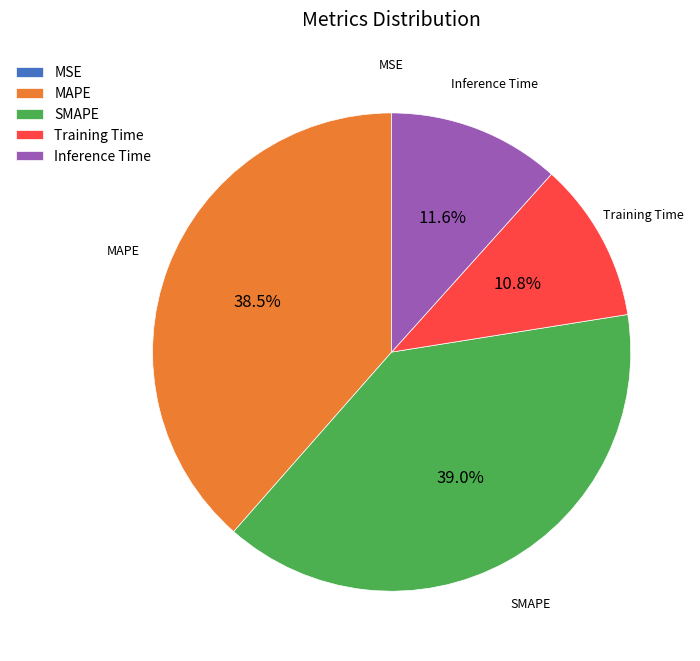

Is the sum of MAPE and Training Time greater than half?

No